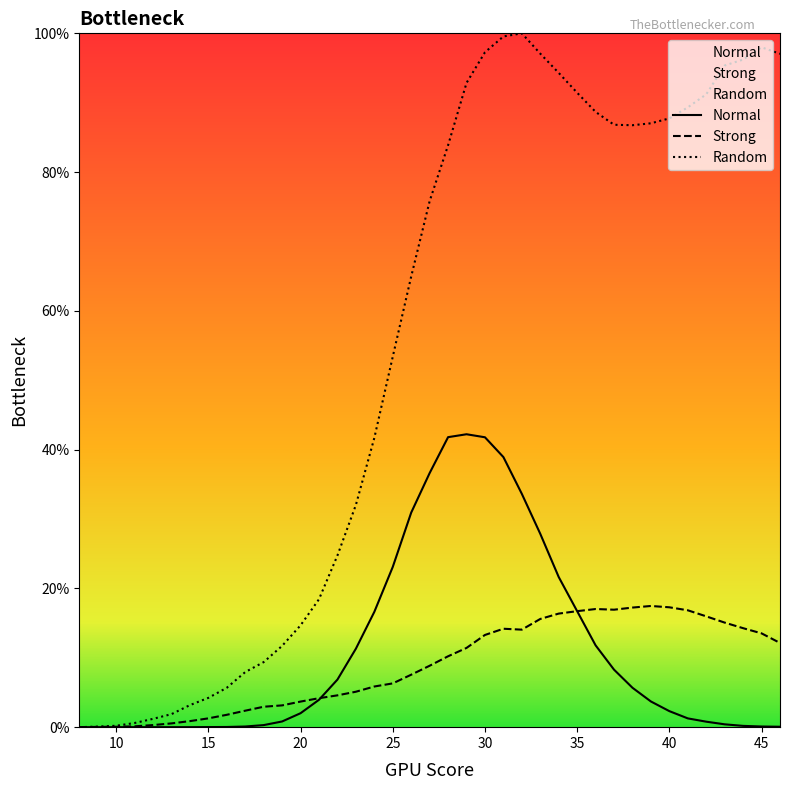

Reading left to right, list all the values displayed in this chart.

Normal: 0.0	0.0	0.0	0.0	0.0	0.0	0.0	0.0	0.0	0.1	0.3	0.8	2.0	3.9	6.9	11.3	16.6	23.1	30.9	36.6	41.8	42.2	41.8	38.9	33.6	27.9	21.6	16.7	11.8	8.3	5.7	3.7	2.3	1.3	0.8	0.4	0.2	0.1	0.1
Strong: 0.0	0.0	0.1	0.1	0.3	0.5	0.9	1.3	1.8	2.4	2.9	3.1	3.7	4.2	4.6	5.1	5.9	6.3	7.6	8.9	10.2	11.4	13.3	14.2	14.1	15.6	16.4	16.7	17.0	16.9	17.2	17.5	17.3	16.8	16.0	15.1	14.3	13.5	12.1
Random: 0.0	0.1	0.2	0.6	1.2	1.9	3.2	4.2	5.7	7.9	9.4	11.7	14.7	18.4	24.7	32.0	41.7	53.4	65.0	75.8	83.9	92.8	97.3	99.6	100.0	97.1	94.3	91.4	88.7	86.8	86.8	87.0	87.7	89.3	91.2	95.4	96.2	98.0	97.0